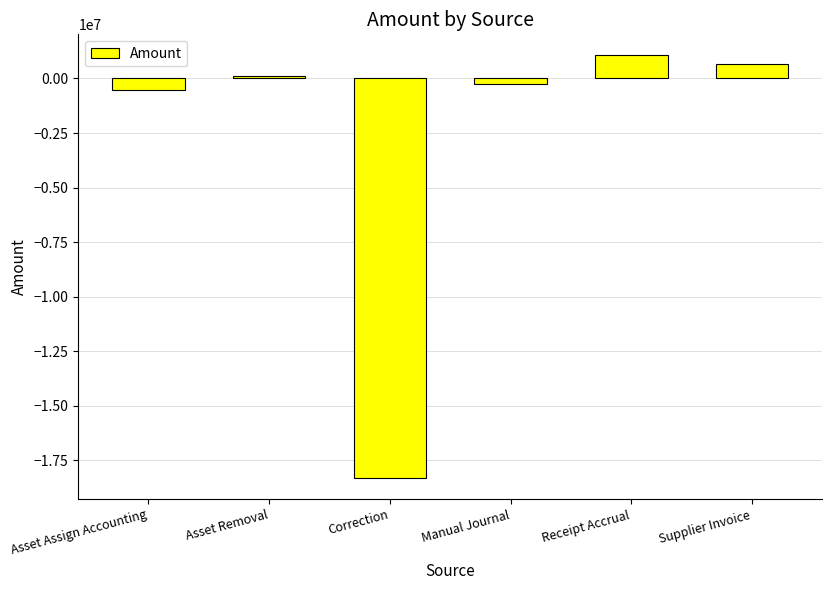

Reading right to left, extract all data points from this chart.

Supplier Invoice=672035.1	Receipt Accrual=1055522.2	Manual Journal=-233373.3	Correction=-18296644.7	Asset Removal=128182.2	Asset Assign Accounting=-517660.3